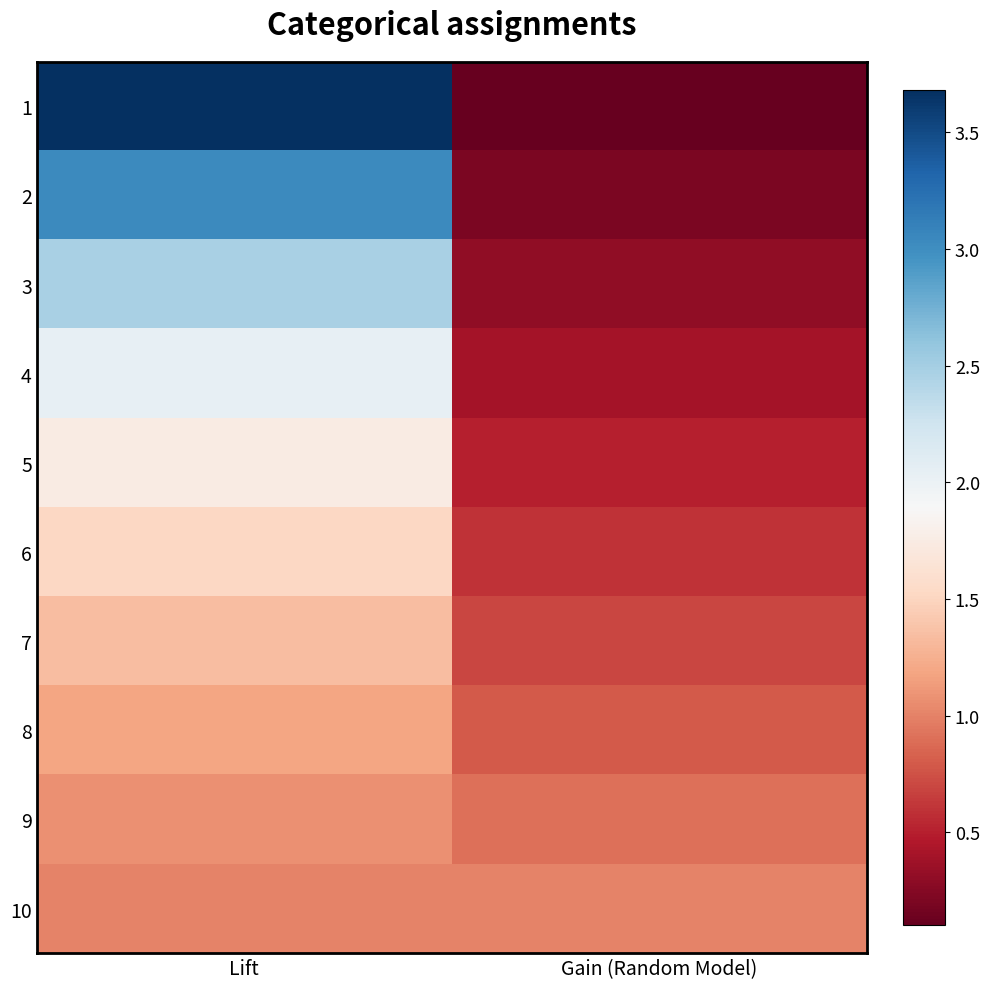

At which category does the chart reach its minimum across all series?

Gain (Random Model)